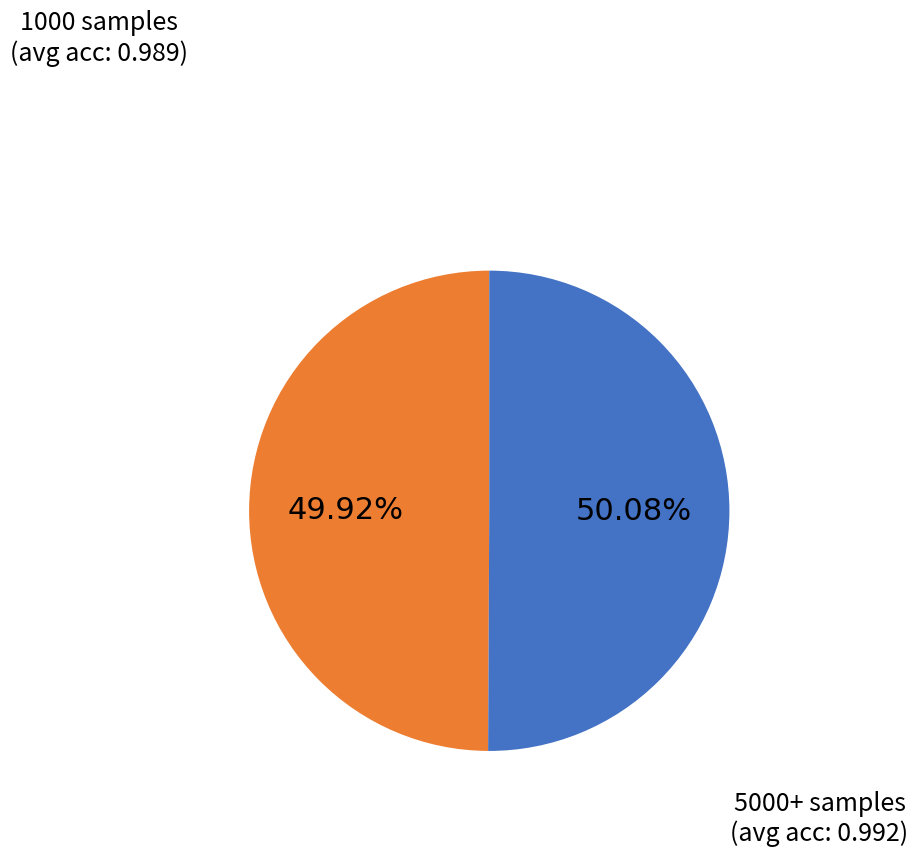

Is there a majority slice in this chart?

Yes